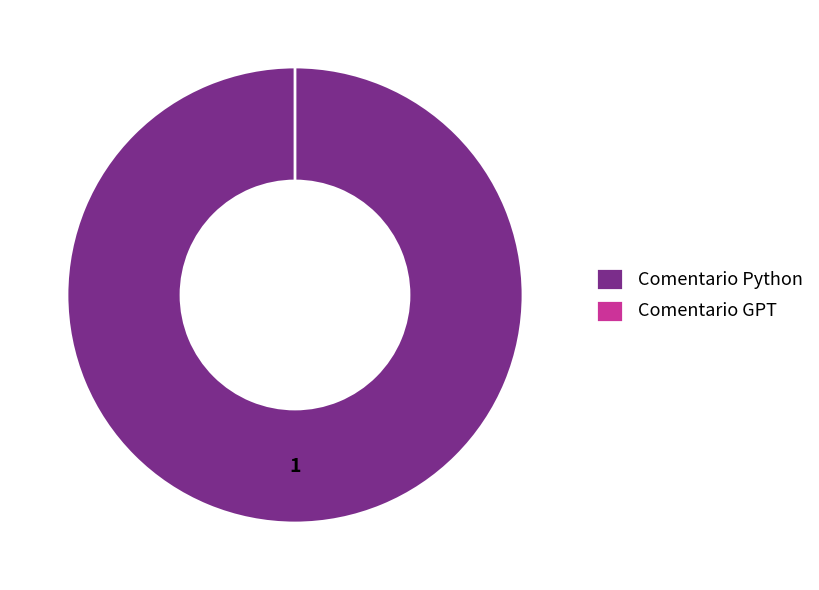

What is the smallest slice in the pie chart?

Comentario GPT